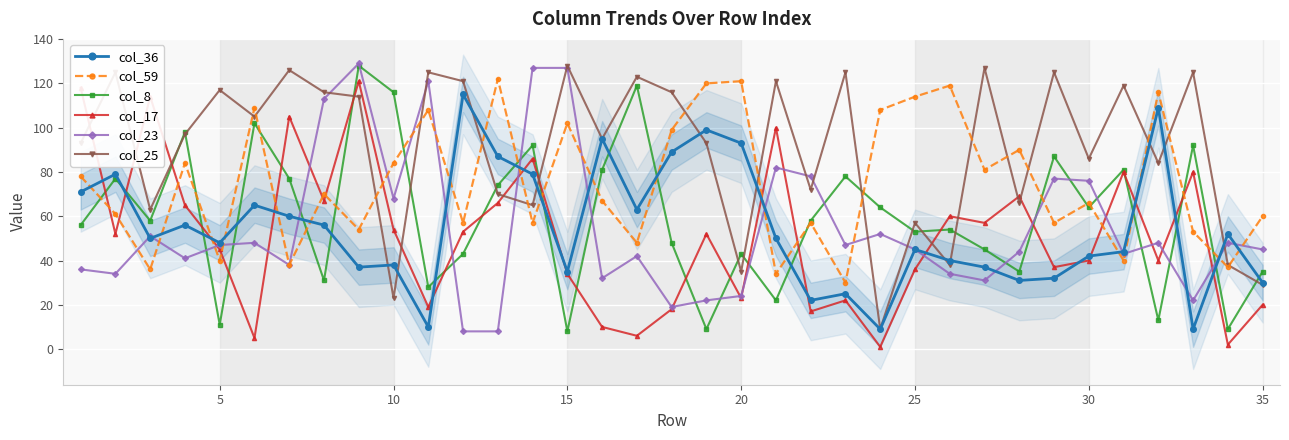

Which series ends up on top after the final intersection of col_36 and col_59?

col_59